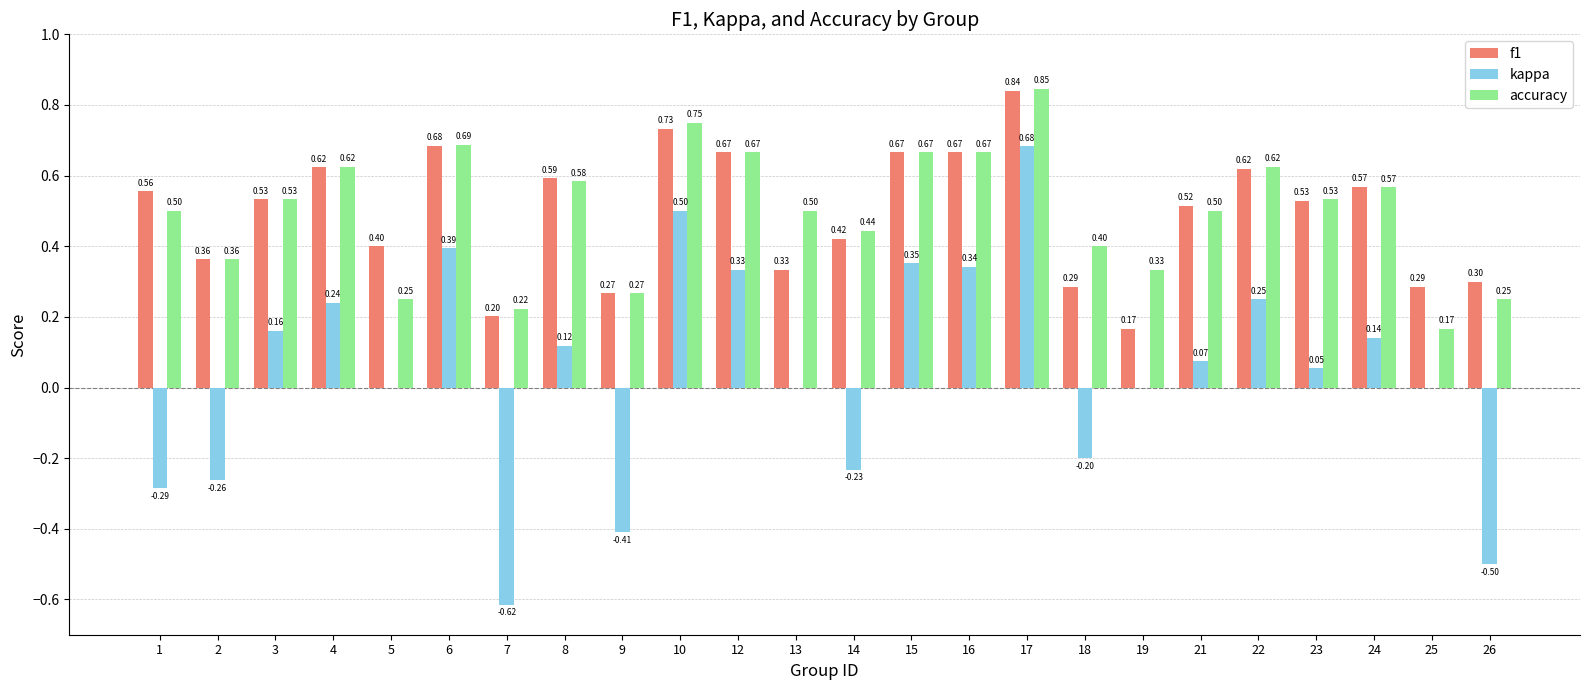

What is the total value across all series at 15?

1.7